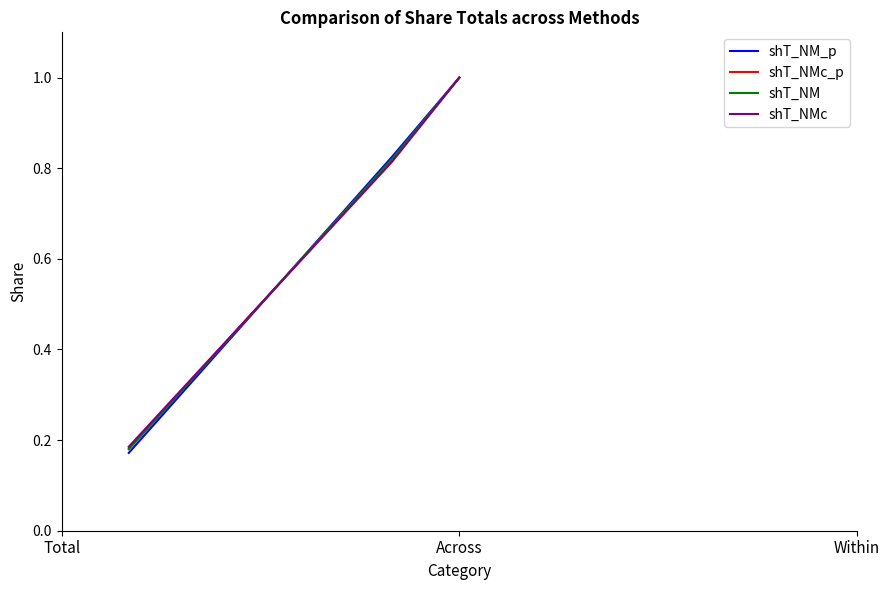

What is the smallest value displayed?

0.2